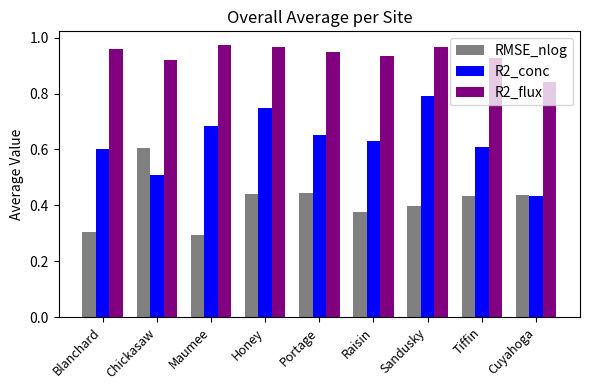

How many series are shown in this chart?

3